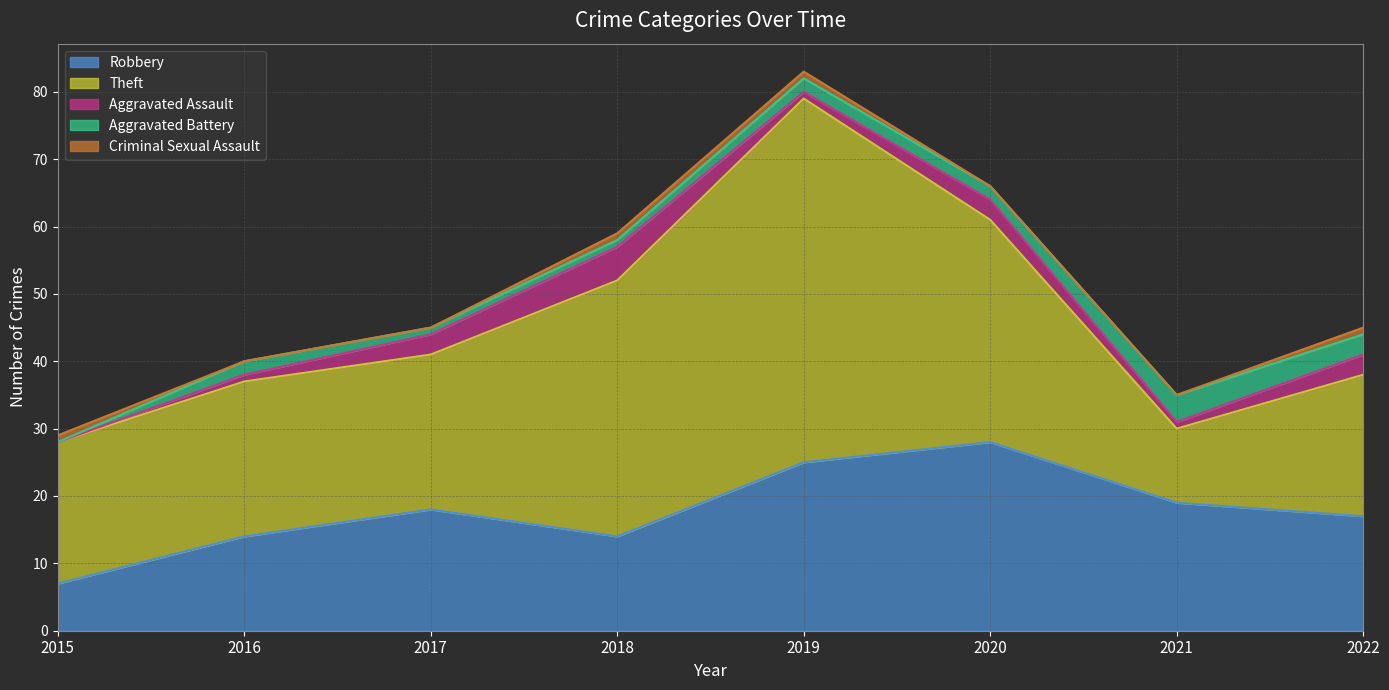

Reading right to left, extract all data points from this chart.

Robbery: 17	19	28	25	14	18	14	7
Theft: 21	11	33	54	38	23	23	21
Aggravated Assault: 3	1	3	1	5	3	1	0
Aggravated Battery: 3	4	2	2	1	1	2	0
Criminal Sexual Assault: 1	0	0	1	1	0	0	1